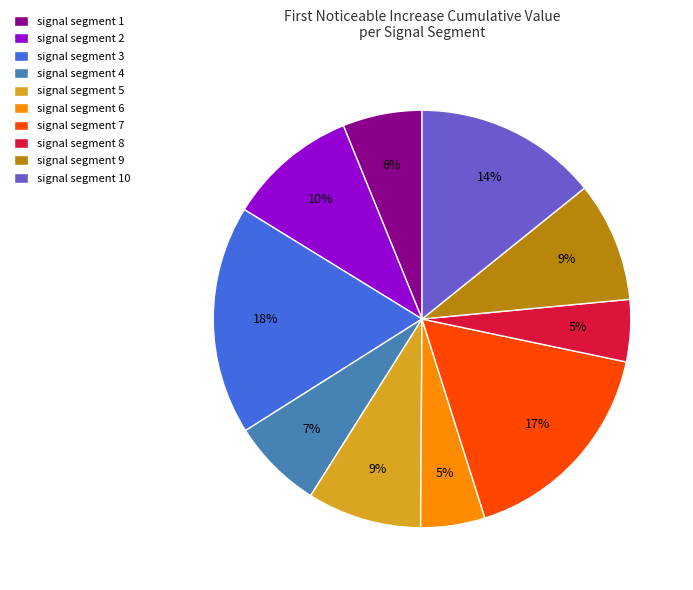

Is it true that signal segment 6 is 5% of the pie?

True